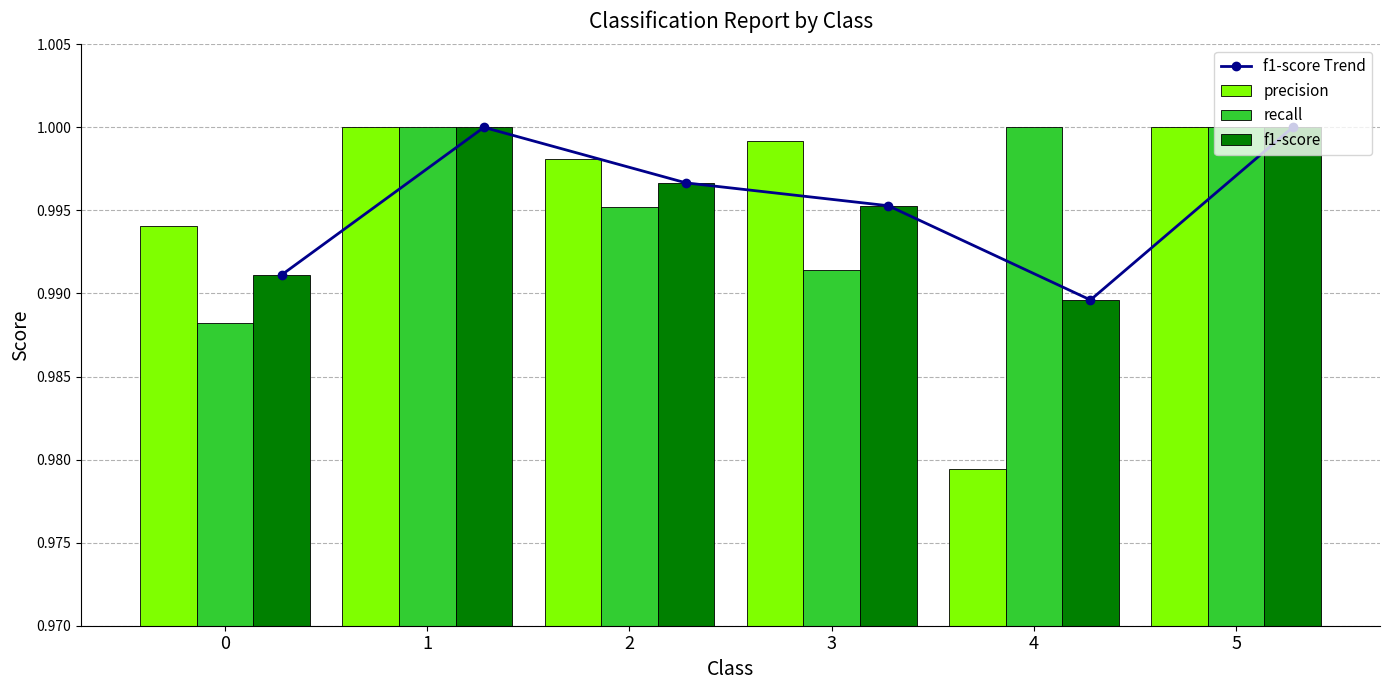

What is the sum of all f1-score values?

6.0